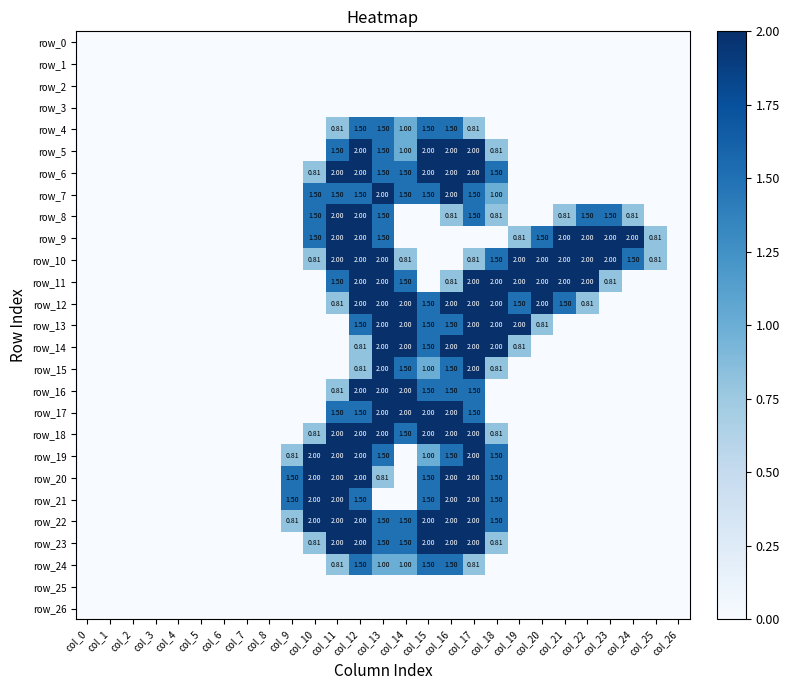

Reading right to left, transcribe all the data shown in this chart.

row_0: col_26=0.0	col_25=0.0	col_24=0.0	col_23=0.0	col_22=0.0	col_21=0.0	col_20=0.0	col_19=0.0	col_18=0.0	col_17=0.0	col_16=0.0	col_15=0.0	col_14=0.0	col_13=0.0	col_12=0.0	col_11=0.0	col_10=0.0	col_9=0.0	col_8=0.0	col_7=0.0	col_6=0.0	col_5=0.0	col_4=0.0	col_3=0.0	col_2=0.0	col_1=0.0	col_0=0.0
row_1: col_26=0.0	col_25=0.0	col_24=0.0	col_23=0.0	col_22=0.0	col_21=0.0	col_20=0.0	col_19=0.0	col_18=0.0	col_17=0.0	col_16=0.0	col_15=0.0	col_14=0.0	col_13=0.0	col_12=0.0	col_11=0.0	col_10=0.0	col_9=0.0	col_8=0.0	col_7=0.0	col_6=0.0	col_5=0.0	col_4=0.0	col_3=0.0	col_2=0.0	col_1=0.0	col_0=0.0
row_2: col_26=0.0	col_25=0.0	col_24=0.0	col_23=0.0	col_22=0.0	col_21=0.0	col_20=0.0	col_19=0.0	col_18=0.0	col_17=0.0	col_16=0.0	col_15=0.0	col_14=0.0	col_13=0.0	col_12=0.0	col_11=0.0	col_10=0.0	col_9=0.0	col_8=0.0	col_7=0.0	col_6=0.0	col_5=0.0	col_4=0.0	col_3=0.0	col_2=0.0	col_1=0.0	col_0=0.0
row_3: col_26=0.0	col_25=0.0	col_24=0.0	col_23=0.0	col_22=0.0	col_21=0.0	col_20=0.0	col_19=0.0	col_18=0.0	col_17=0.0	col_16=0.0	col_15=0.0	col_14=0.0	col_13=0.0	col_12=0.0	col_11=0.0	col_10=0.0	col_9=0.0	col_8=0.0	col_7=0.0	col_6=0.0	col_5=0.0	col_4=0.0	col_3=0.0	col_2=0.0	col_1=0.0	col_0=0.0
row_4: col_26=0.0	col_25=0.0	col_24=0.0	col_23=0.0	col_22=0.0	col_21=0.0	col_20=0.0	col_19=0.0	col_18=0.0	col_17=0.8	col_16=1.5	col_15=1.5	col_14=1.0	col_13=1.5	col_12=1.5	col_11=0.8	col_10=0.0	col_9=0.0	col_8=0.0	col_7=0.0	col_6=0.0	col_5=0.0	col_4=0.0	col_3=0.0	col_2=0.0	col_1=0.0	col_0=0.0
row_5: col_26=0.0	col_25=0.0	col_24=0.0	col_23=0.0	col_22=0.0	col_21=0.0	col_20=0.0	col_19=0.0	col_18=0.8	col_17=2.0	col_16=2.0	col_15=2.0	col_14=1.0	col_13=1.5	col_12=2.0	col_11=1.5	col_10=0.0	col_9=0.0	col_8=0.0	col_7=0.0	col_6=0.0	col_5=0.0	col_4=0.0	col_3=0.0	col_2=0.0	col_1=0.0	col_0=0.0
row_6: col_26=0.0	col_25=0.0	col_24=0.0	col_23=0.0	col_22=0.0	col_21=0.0	col_20=0.0	col_19=0.0	col_18=1.5	col_17=2.0	col_16=2.0	col_15=2.0	col_14=1.5	col_13=1.5	col_12=2.0	col_11=2.0	col_10=0.8	col_9=0.0	col_8=0.0	col_7=0.0	col_6=0.0	col_5=0.0	col_4=0.0	col_3=0.0	col_2=0.0	col_1=0.0	col_0=0.0
row_7: col_26=0.0	col_25=0.0	col_24=0.0	col_23=0.0	col_22=0.0	col_21=0.0	col_20=0.0	col_19=0.0	col_18=1.0	col_17=1.5	col_16=2.0	col_15=1.5	col_14=1.5	col_13=2.0	col_12=1.5	col_11=1.5	col_10=1.5	col_9=0.0	col_8=0.0	col_7=0.0	col_6=0.0	col_5=0.0	col_4=0.0	col_3=0.0	col_2=0.0	col_1=0.0	col_0=0.0
row_8: col_26=0.0	col_25=0.0	col_24=0.8	col_23=1.5	col_22=1.5	col_21=0.8	col_20=0.0	col_19=0.0	col_18=0.8	col_17=1.5	col_16=0.8	col_15=0.0	col_14=0.0	col_13=1.5	col_12=2.0	col_11=2.0	col_10=1.5	col_9=0.0	col_8=0.0	col_7=0.0	col_6=0.0	col_5=0.0	col_4=0.0	col_3=0.0	col_2=0.0	col_1=0.0	col_0=0.0
row_9: col_26=0.0	col_25=0.8	col_24=2.0	col_23=2.0	col_22=2.0	col_21=2.0	col_20=1.5	col_19=0.8	col_18=0.0	col_17=0.0	col_16=0.0	col_15=0.0	col_14=0.0	col_13=1.5	col_12=2.0	col_11=2.0	col_10=1.5	col_9=0.0	col_8=0.0	col_7=0.0	col_6=0.0	col_5=0.0	col_4=0.0	col_3=0.0	col_2=0.0	col_1=0.0	col_0=0.0
row_10: col_26=0.0	col_25=0.8	col_24=1.5	col_23=2.0	col_22=2.0	col_21=2.0	col_20=2.0	col_19=2.0	col_18=1.5	col_17=0.8	col_16=0.0	col_15=0.0	col_14=0.8	col_13=2.0	col_12=2.0	col_11=2.0	col_10=0.8	col_9=0.0	col_8=0.0	col_7=0.0	col_6=0.0	col_5=0.0	col_4=0.0	col_3=0.0	col_2=0.0	col_1=0.0	col_0=0.0
row_11: col_26=0.0	col_25=0.0	col_24=0.0	col_23=0.8	col_22=2.0	col_21=2.0	col_20=2.0	col_19=2.0	col_18=2.0	col_17=2.0	col_16=0.8	col_15=0.0	col_14=1.5	col_13=2.0	col_12=2.0	col_11=1.5	col_10=0.0	col_9=0.0	col_8=0.0	col_7=0.0	col_6=0.0	col_5=0.0	col_4=0.0	col_3=0.0	col_2=0.0	col_1=0.0	col_0=0.0
row_12: col_26=0.0	col_25=0.0	col_24=0.0	col_23=0.0	col_22=0.8	col_21=1.5	col_20=2.0	col_19=1.5	col_18=2.0	col_17=2.0	col_16=2.0	col_15=1.5	col_14=2.0	col_13=2.0	col_12=2.0	col_11=0.8	col_10=0.0	col_9=0.0	col_8=0.0	col_7=0.0	col_6=0.0	col_5=0.0	col_4=0.0	col_3=0.0	col_2=0.0	col_1=0.0	col_0=0.0
row_13: col_26=0.0	col_25=0.0	col_24=0.0	col_23=0.0	col_22=0.0	col_21=0.0	col_20=0.8	col_19=2.0	col_18=2.0	col_17=2.0	col_16=1.5	col_15=1.5	col_14=2.0	col_13=2.0	col_12=1.5	col_11=0.0	col_10=0.0	col_9=0.0	col_8=0.0	col_7=0.0	col_6=0.0	col_5=0.0	col_4=0.0	col_3=0.0	col_2=0.0	col_1=0.0	col_0=0.0
row_14: col_26=0.0	col_25=0.0	col_24=0.0	col_23=0.0	col_22=0.0	col_21=0.0	col_20=0.0	col_19=0.8	col_18=2.0	col_17=2.0	col_16=2.0	col_15=1.5	col_14=2.0	col_13=2.0	col_12=0.8	col_11=0.0	col_10=0.0	col_9=0.0	col_8=0.0	col_7=0.0	col_6=0.0	col_5=0.0	col_4=0.0	col_3=0.0	col_2=0.0	col_1=0.0	col_0=0.0
row_15: col_26=0.0	col_25=0.0	col_24=0.0	col_23=0.0	col_22=0.0	col_21=0.0	col_20=0.0	col_19=0.0	col_18=0.8	col_17=2.0	col_16=1.5	col_15=1.0	col_14=1.5	col_13=2.0	col_12=0.8	col_11=0.0	col_10=0.0	col_9=0.0	col_8=0.0	col_7=0.0	col_6=0.0	col_5=0.0	col_4=0.0	col_3=0.0	col_2=0.0	col_1=0.0	col_0=0.0
row_16: col_26=0.0	col_25=0.0	col_24=0.0	col_23=0.0	col_22=0.0	col_21=0.0	col_20=0.0	col_19=0.0	col_18=0.0	col_17=1.5	col_16=1.5	col_15=1.5	col_14=2.0	col_13=2.0	col_12=2.0	col_11=0.8	col_10=0.0	col_9=0.0	col_8=0.0	col_7=0.0	col_6=0.0	col_5=0.0	col_4=0.0	col_3=0.0	col_2=0.0	col_1=0.0	col_0=0.0
row_17: col_26=0.0	col_25=0.0	col_24=0.0	col_23=0.0	col_22=0.0	col_21=0.0	col_20=0.0	col_19=0.0	col_18=0.0	col_17=1.5	col_16=2.0	col_15=2.0	col_14=2.0	col_13=2.0	col_12=1.5	col_11=1.5	col_10=0.0	col_9=0.0	col_8=0.0	col_7=0.0	col_6=0.0	col_5=0.0	col_4=0.0	col_3=0.0	col_2=0.0	col_1=0.0	col_0=0.0
row_18: col_26=0.0	col_25=0.0	col_24=0.0	col_23=0.0	col_22=0.0	col_21=0.0	col_20=0.0	col_19=0.0	col_18=0.8	col_17=2.0	col_16=2.0	col_15=2.0	col_14=1.5	col_13=2.0	col_12=2.0	col_11=2.0	col_10=0.8	col_9=0.0	col_8=0.0	col_7=0.0	col_6=0.0	col_5=0.0	col_4=0.0	col_3=0.0	col_2=0.0	col_1=0.0	col_0=0.0
row_19: col_26=0.0	col_25=0.0	col_24=0.0	col_23=0.0	col_22=0.0	col_21=0.0	col_20=0.0	col_19=0.0	col_18=1.5	col_17=2.0	col_16=1.5	col_15=1.0	col_14=0.0	col_13=1.5	col_12=2.0	col_11=2.0	col_10=2.0	col_9=0.8	col_8=0.0	col_7=0.0	col_6=0.0	col_5=0.0	col_4=0.0	col_3=0.0	col_2=0.0	col_1=0.0	col_0=0.0
row_20: col_26=0.0	col_25=0.0	col_24=0.0	col_23=0.0	col_22=0.0	col_21=0.0	col_20=0.0	col_19=0.0	col_18=1.5	col_17=2.0	col_16=2.0	col_15=1.5	col_14=0.0	col_13=0.8	col_12=2.0	col_11=2.0	col_10=2.0	col_9=1.5	col_8=0.0	col_7=0.0	col_6=0.0	col_5=0.0	col_4=0.0	col_3=0.0	col_2=0.0	col_1=0.0	col_0=0.0
row_21: col_26=0.0	col_25=0.0	col_24=0.0	col_23=0.0	col_22=0.0	col_21=0.0	col_20=0.0	col_19=0.0	col_18=1.5	col_17=2.0	col_16=2.0	col_15=1.5	col_14=0.0	col_13=0.0	col_12=1.5	col_11=2.0	col_10=2.0	col_9=1.5	col_8=0.0	col_7=0.0	col_6=0.0	col_5=0.0	col_4=0.0	col_3=0.0	col_2=0.0	col_1=0.0	col_0=0.0
row_22: col_26=0.0	col_25=0.0	col_24=0.0	col_23=0.0	col_22=0.0	col_21=0.0	col_20=0.0	col_19=0.0	col_18=1.5	col_17=2.0	col_16=2.0	col_15=2.0	col_14=1.5	col_13=1.5	col_12=2.0	col_11=2.0	col_10=2.0	col_9=0.8	col_8=0.0	col_7=0.0	col_6=0.0	col_5=0.0	col_4=0.0	col_3=0.0	col_2=0.0	col_1=0.0	col_0=0.0
row_23: col_26=0.0	col_25=0.0	col_24=0.0	col_23=0.0	col_22=0.0	col_21=0.0	col_20=0.0	col_19=0.0	col_18=0.8	col_17=2.0	col_16=2.0	col_15=2.0	col_14=1.5	col_13=1.5	col_12=2.0	col_11=2.0	col_10=0.8	col_9=0.0	col_8=0.0	col_7=0.0	col_6=0.0	col_5=0.0	col_4=0.0	col_3=0.0	col_2=0.0	col_1=0.0	col_0=0.0
row_24: col_26=0.0	col_25=0.0	col_24=0.0	col_23=0.0	col_22=0.0	col_21=0.0	col_20=0.0	col_19=0.0	col_18=0.0	col_17=0.8	col_16=1.5	col_15=1.5	col_14=1.0	col_13=1.0	col_12=1.5	col_11=0.8	col_10=0.0	col_9=0.0	col_8=0.0	col_7=0.0	col_6=0.0	col_5=0.0	col_4=0.0	col_3=0.0	col_2=0.0	col_1=0.0	col_0=0.0
row_25: col_26=0.0	col_25=0.0	col_24=0.0	col_23=0.0	col_22=0.0	col_21=0.0	col_20=0.0	col_19=0.0	col_18=0.0	col_17=0.0	col_16=0.0	col_15=0.0	col_14=0.0	col_13=0.0	col_12=0.0	col_11=0.0	col_10=0.0	col_9=0.0	col_8=0.0	col_7=0.0	col_6=0.0	col_5=0.0	col_4=0.0	col_3=0.0	col_2=0.0	col_1=0.0	col_0=0.0
row_26: col_26=0.0	col_25=0.0	col_24=0.0	col_23=0.0	col_22=0.0	col_21=0.0	col_20=0.0	col_19=0.0	col_18=0.0	col_17=0.0	col_16=0.0	col_15=0.0	col_14=0.0	col_13=0.0	col_12=0.0	col_11=0.0	col_10=0.0	col_9=0.0	col_8=0.0	col_7=0.0	col_6=0.0	col_5=0.0	col_4=0.0	col_3=0.0	col_2=0.0	col_1=0.0	col_0=0.0